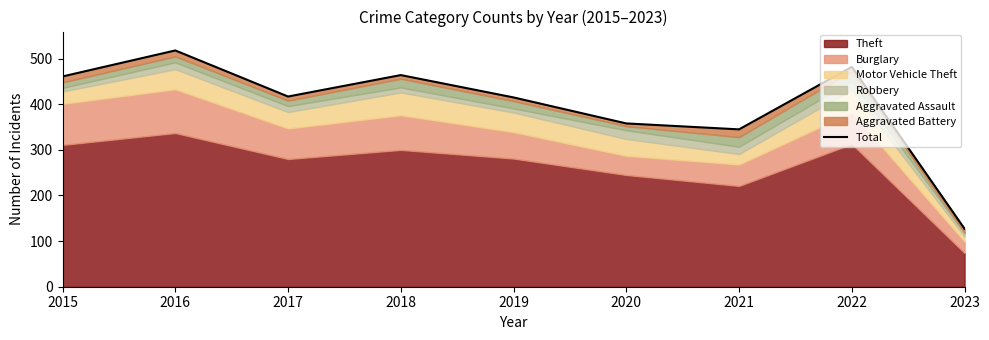

Rank the categories by value from highest to lowest.

2016, 2022, 2018, 2015, 2017, 2019, 2020, 2021, 2023